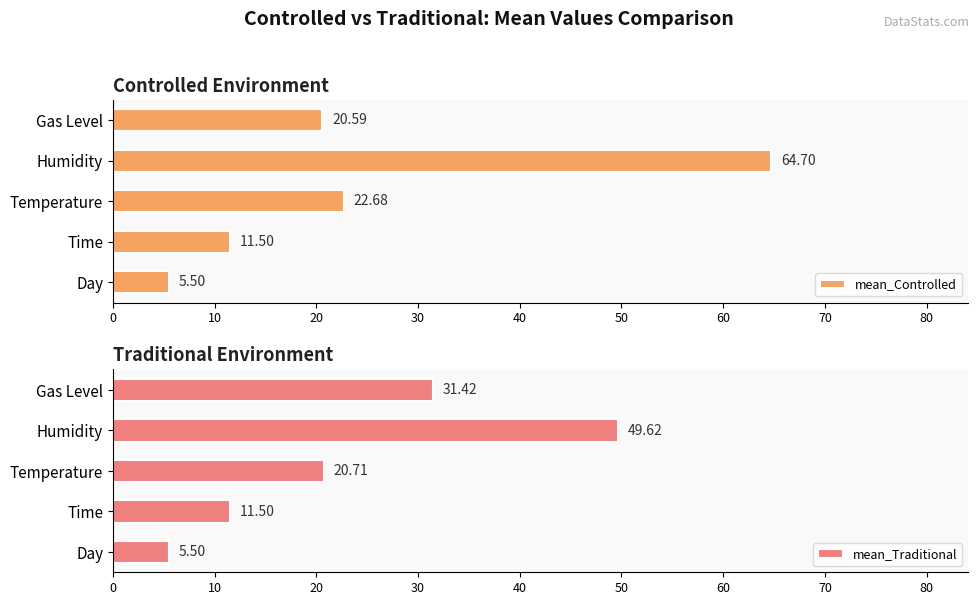

How many bars are there in each group?

2